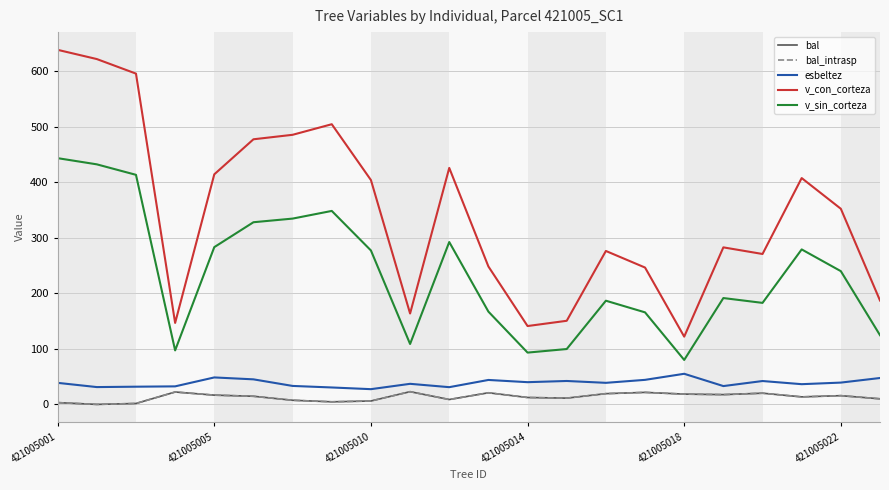

Is this an area chart (filled region under the line)?

No